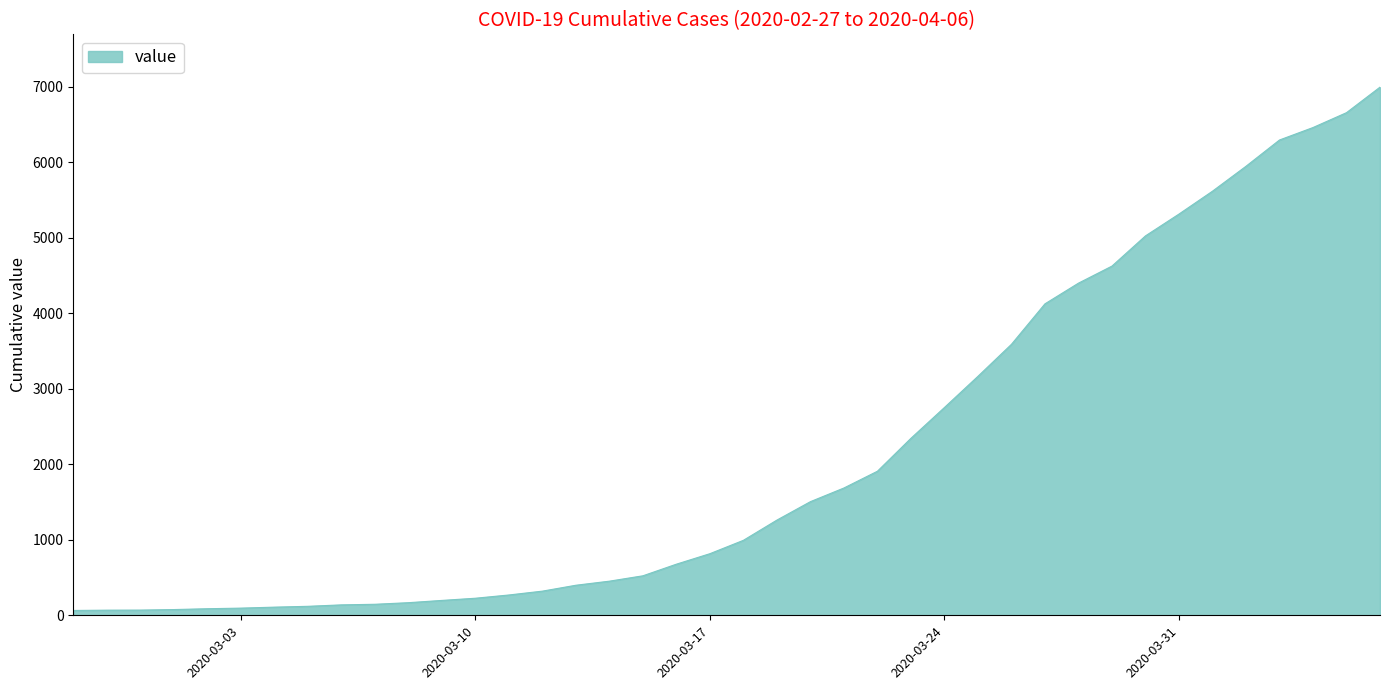

What is the difference between the maximum and minimum values?

6931